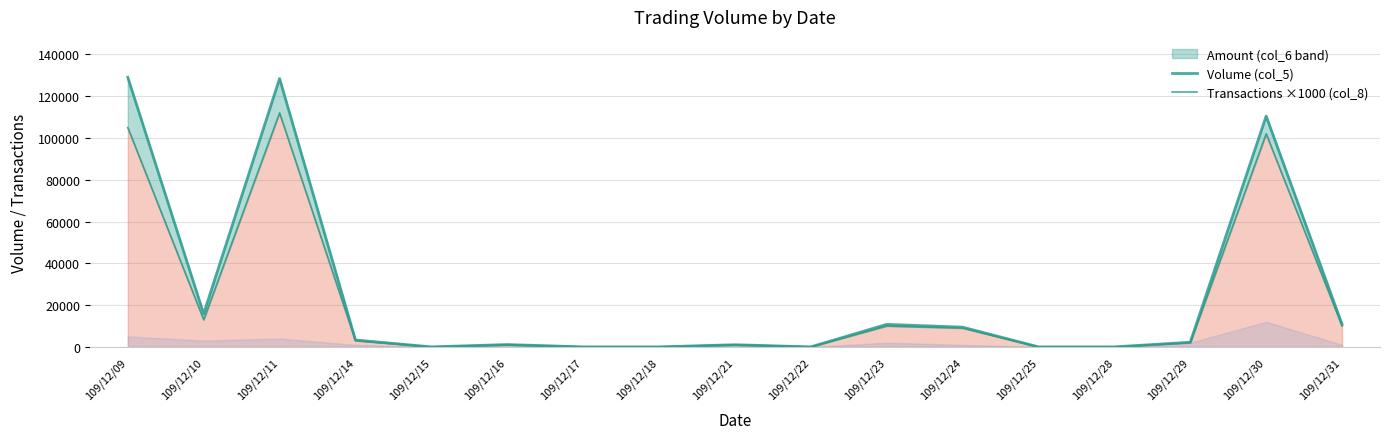

How many data points does each series have?

17